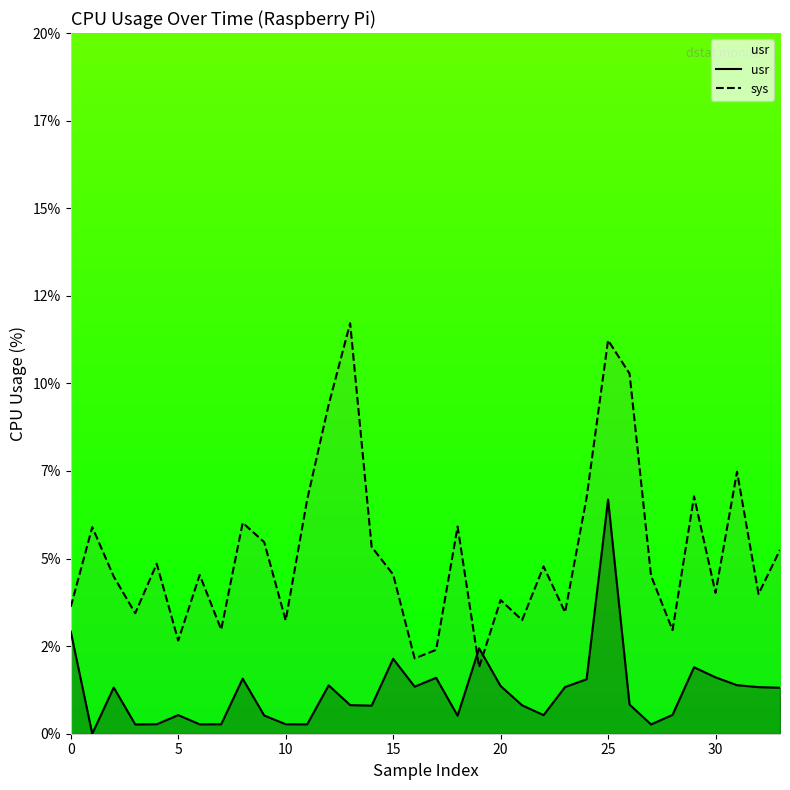

Which series has the widest spread of values?

sys